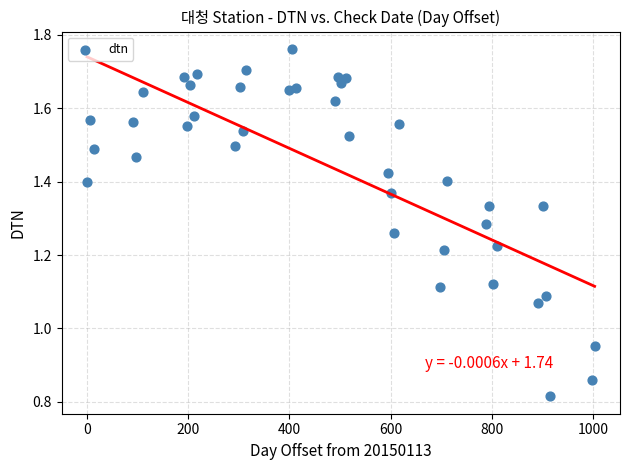

What is the range of X values (max minus min)?

1003.0